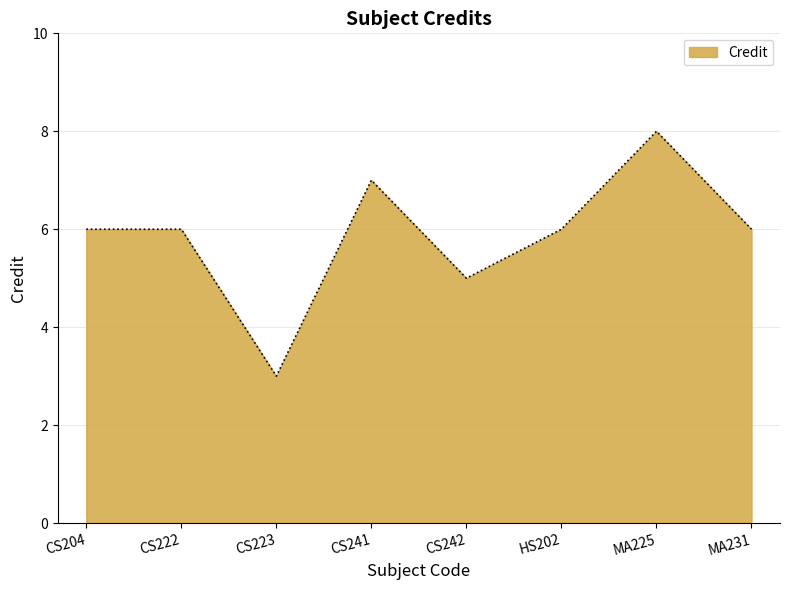

What is the change in value from CS223 to MA225?

+5